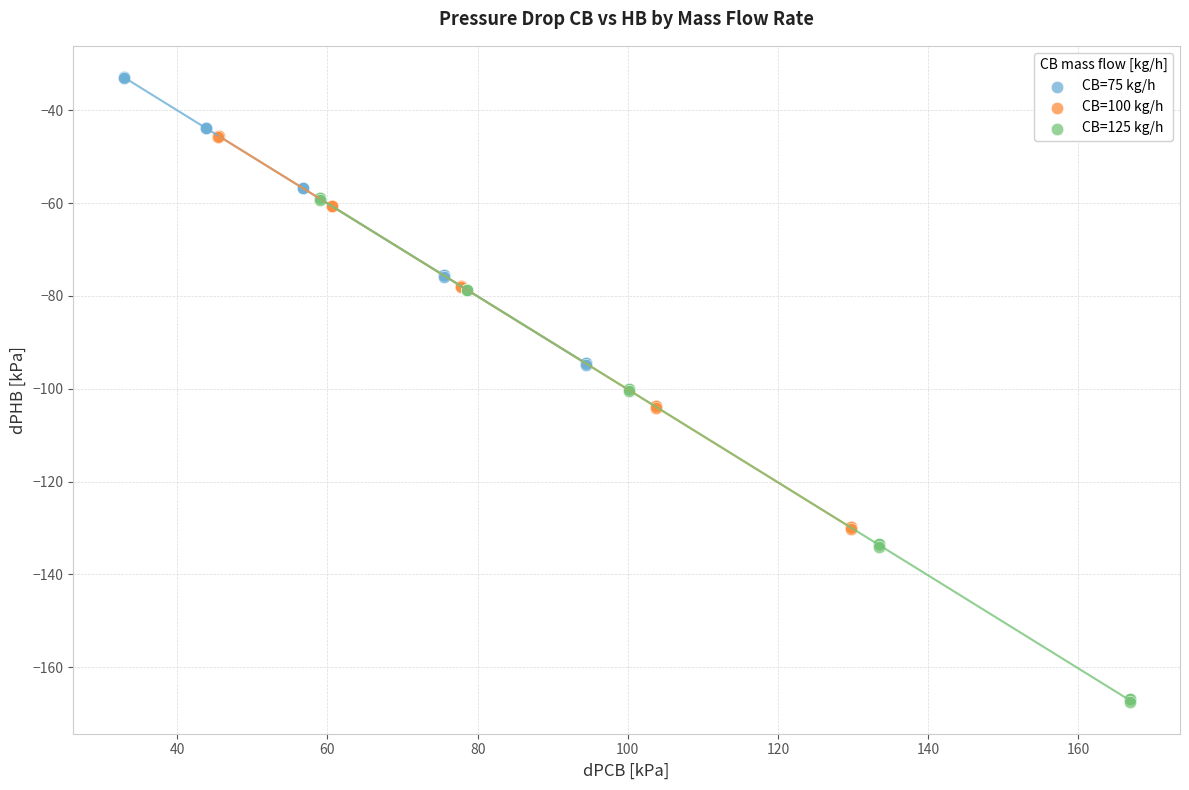

Which series has the widest spread of Y values?

CB=125 kg/h